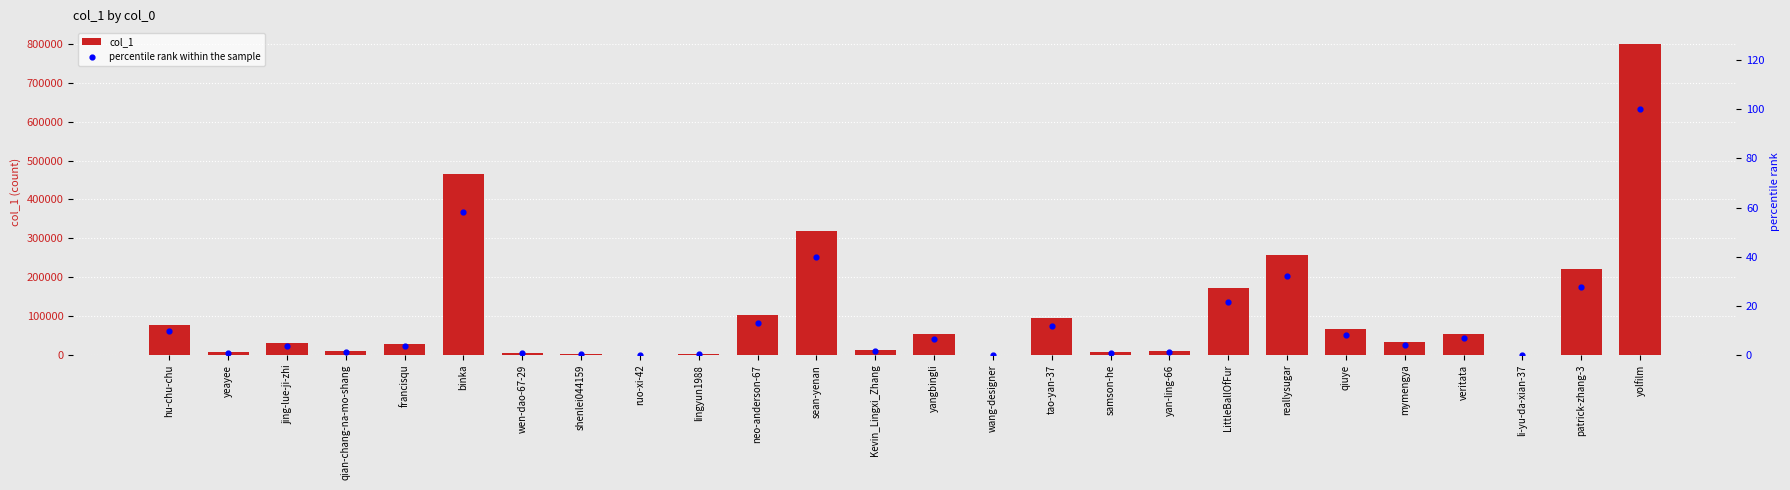

At which category is the sum across all series the highest?

yolfilm